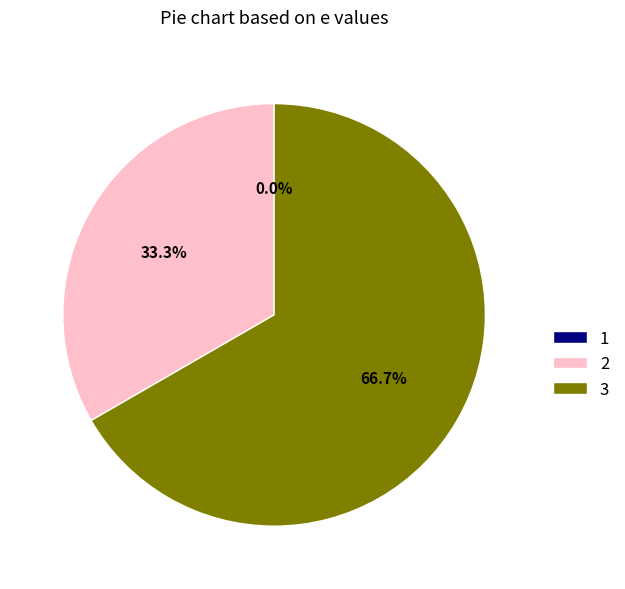

What percentage is the 3 slice, to the nearest percent?

67%